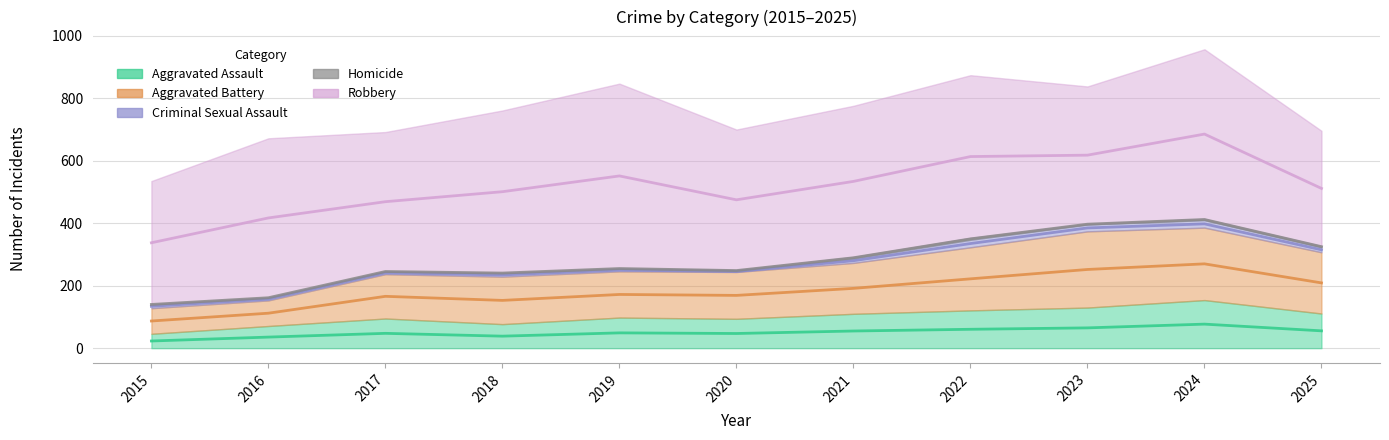

List the series in order of their peak value, lowest first.

Homicide, Criminal Sexual Assault, Aggravated Assault, Aggravated Battery, Robbery